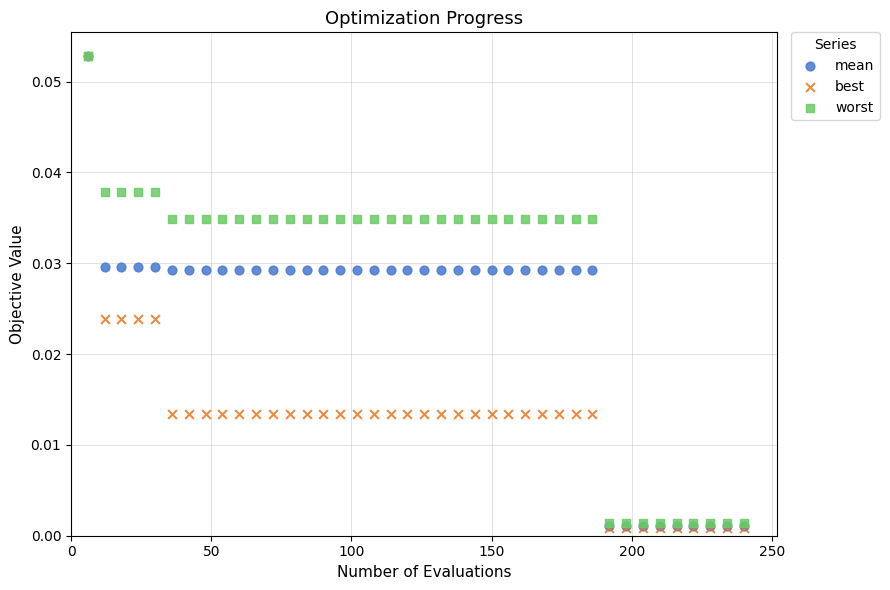

What are all the series names shown in the legend?

mean, best, worst